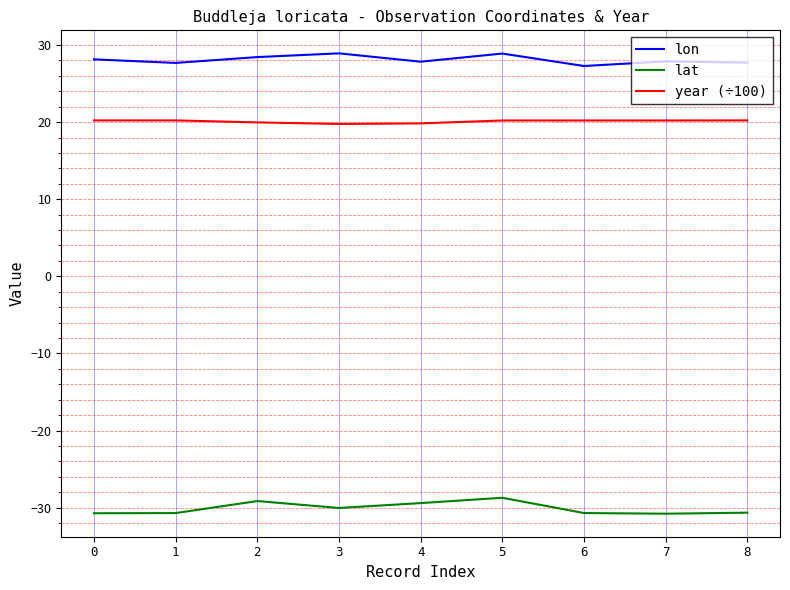

True or false: year (÷100) and lat cross at least once.

False